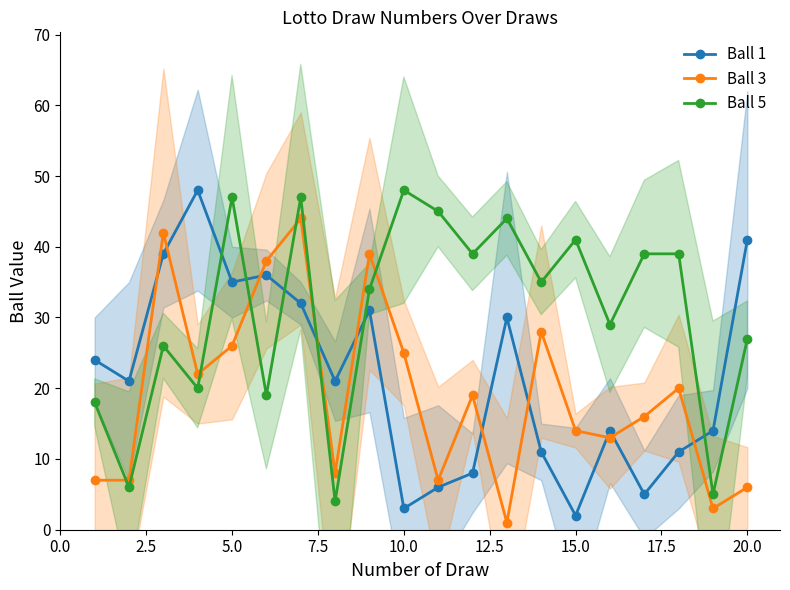

What are all the series names shown in the legend?

Ball 1, Ball 3, Ball 5